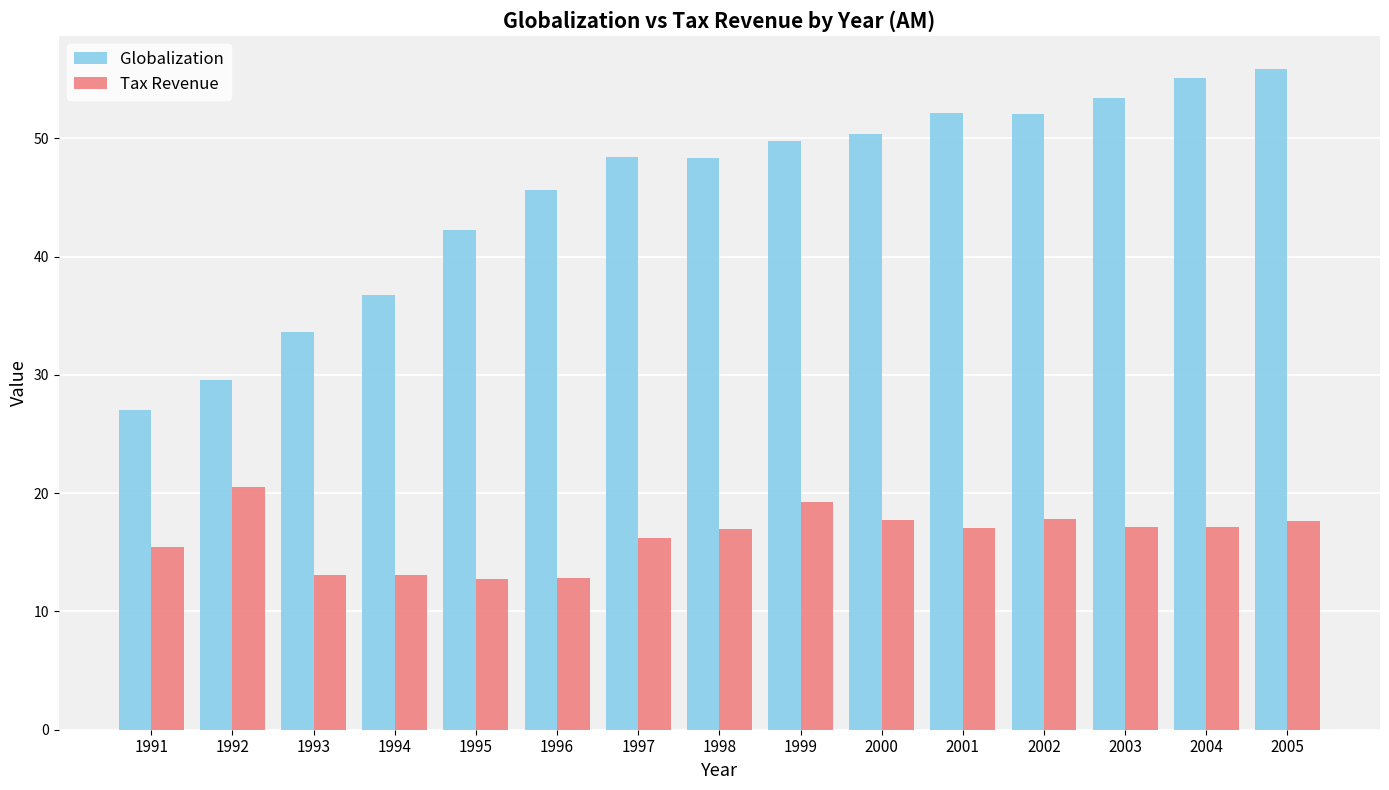

What is the highest value of the Globalization series?

55.9